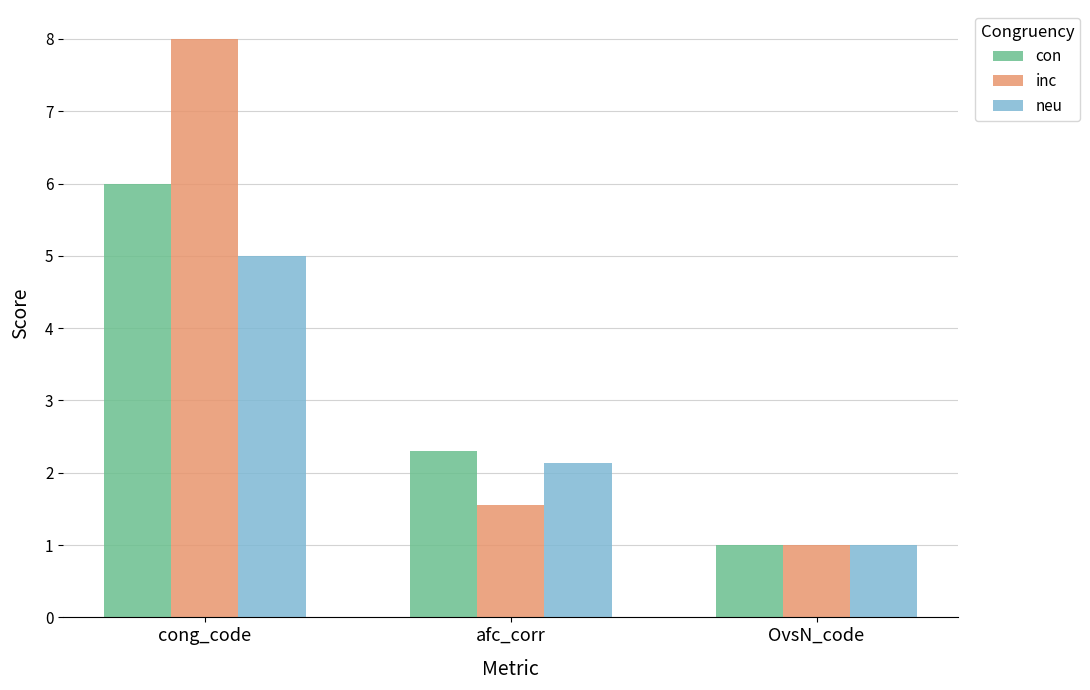

What is the difference between the neu values at cong_code and OvsN_code?

4.0